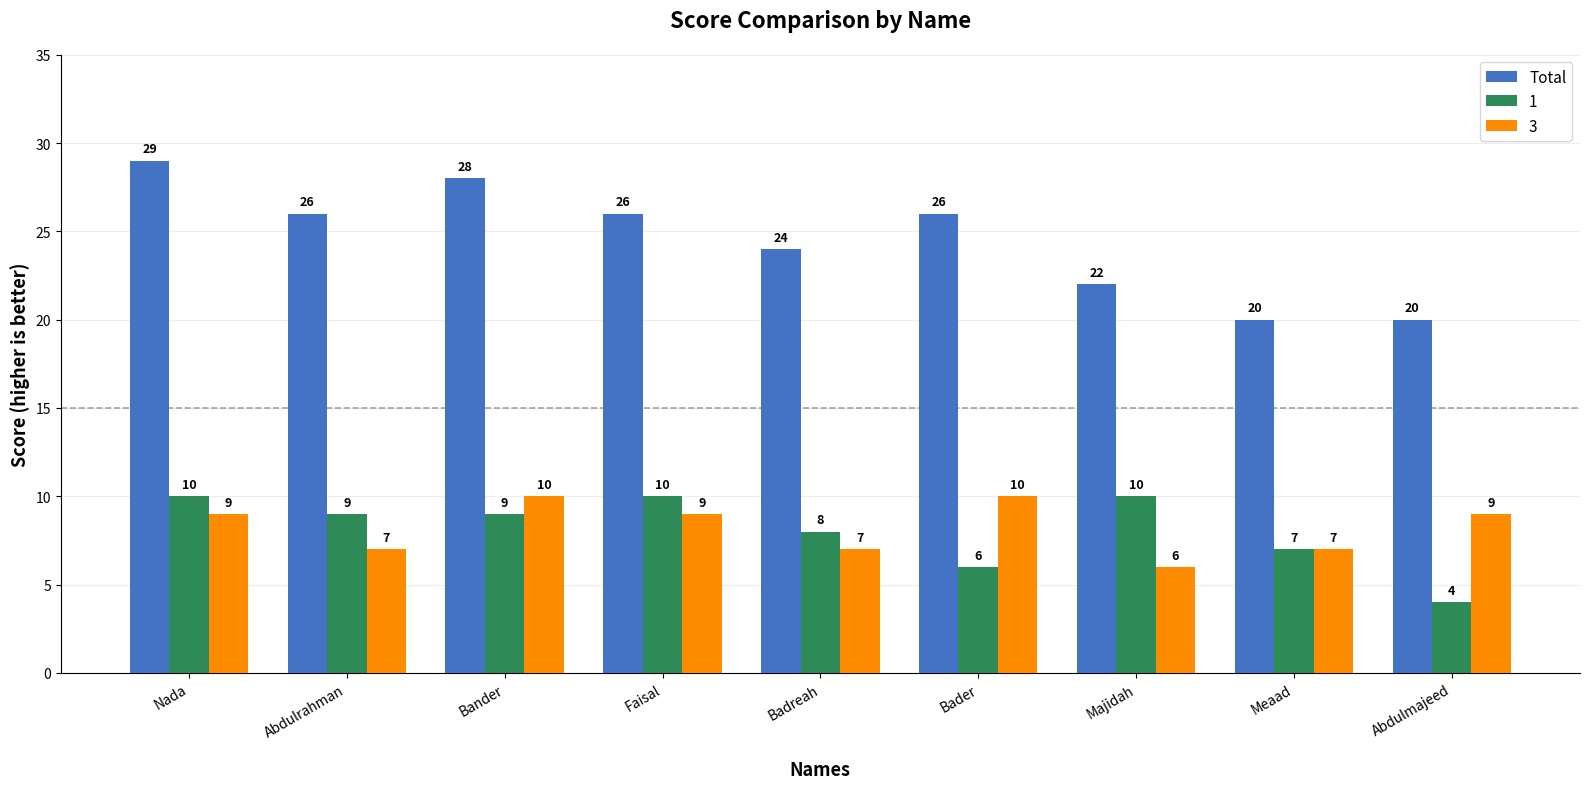

What is the difference between the 3 values at Bander and Badreah?

3